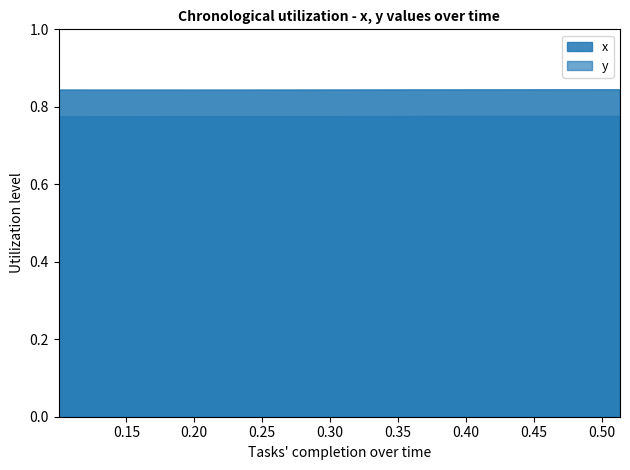

How many lines are shown in the chart?

2